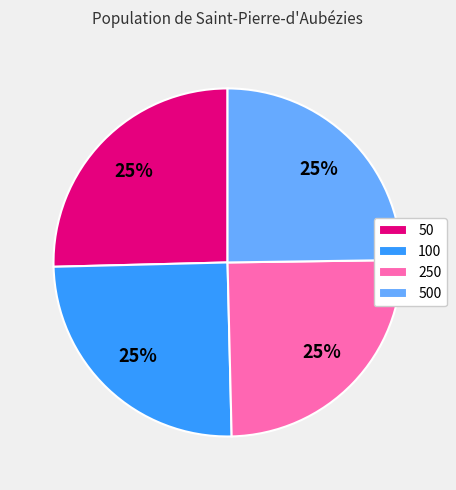

True or false: 250 accounts for 25% of the total.

True